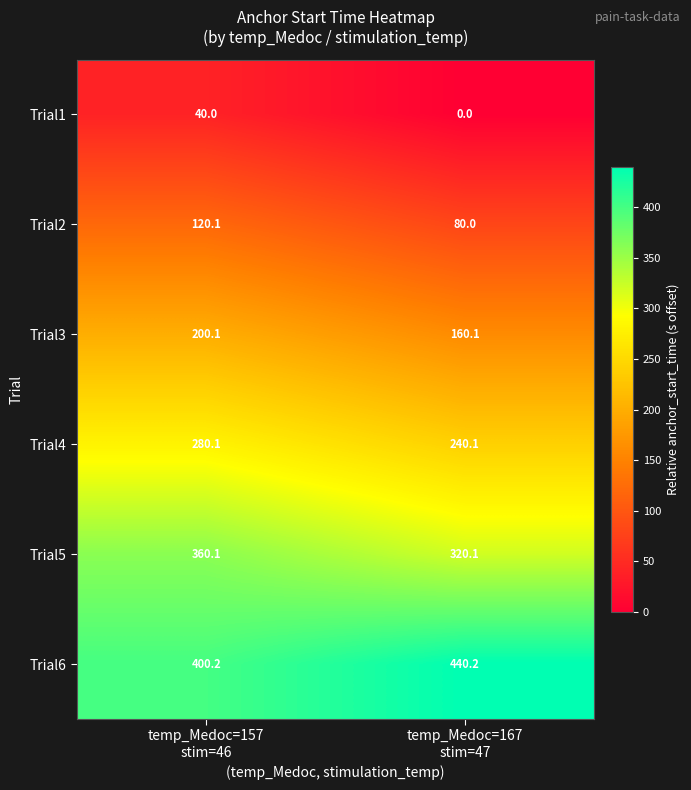

What is the difference between the maximum and minimum values in the Trial4 series?

40.0